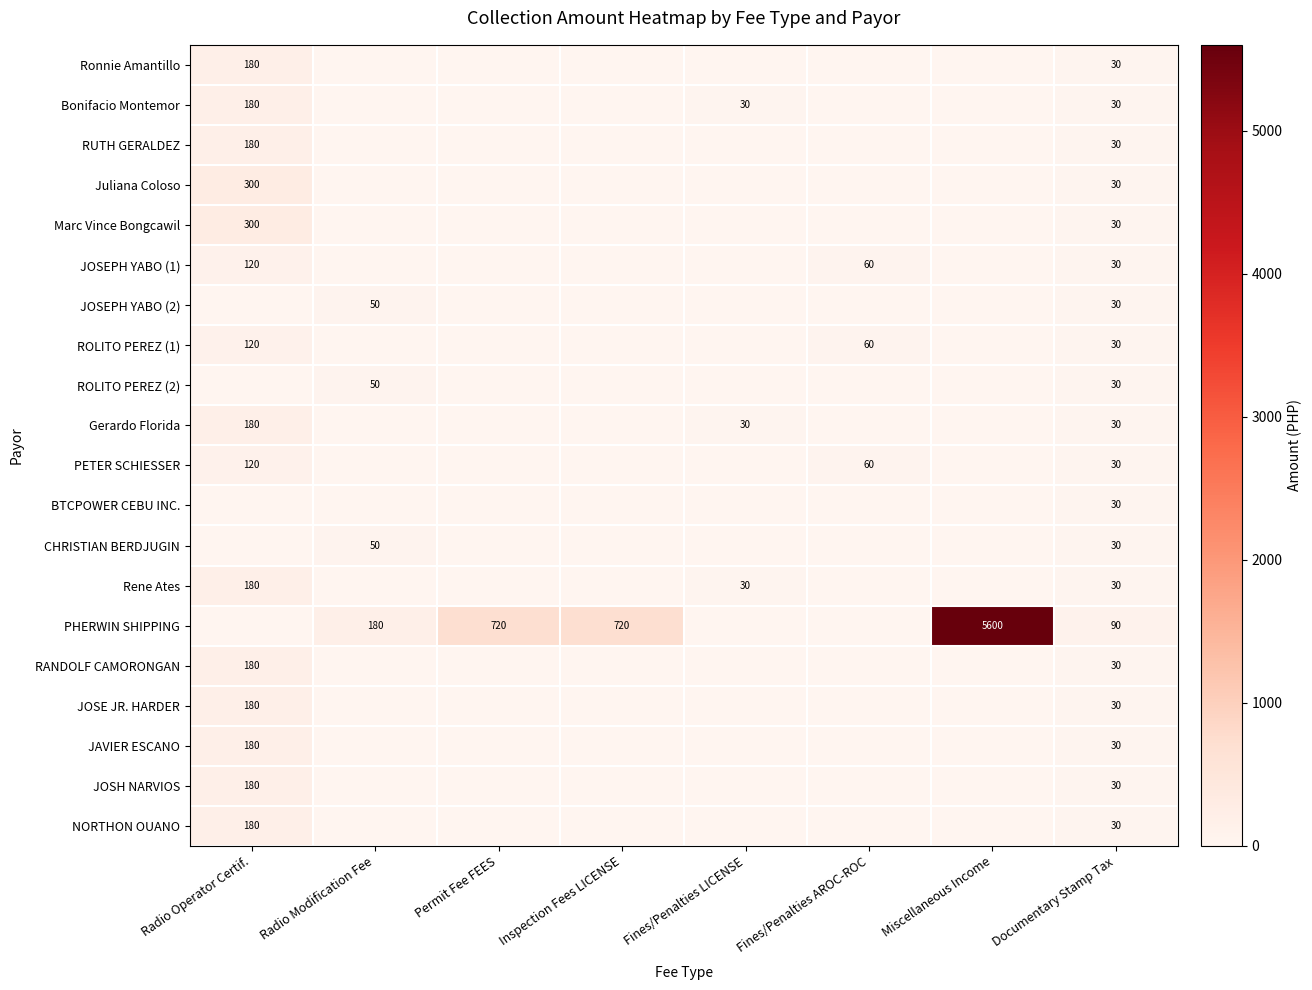

The value of Juliana Coloso at Radio Operator Certif. is 504. True or false?

False